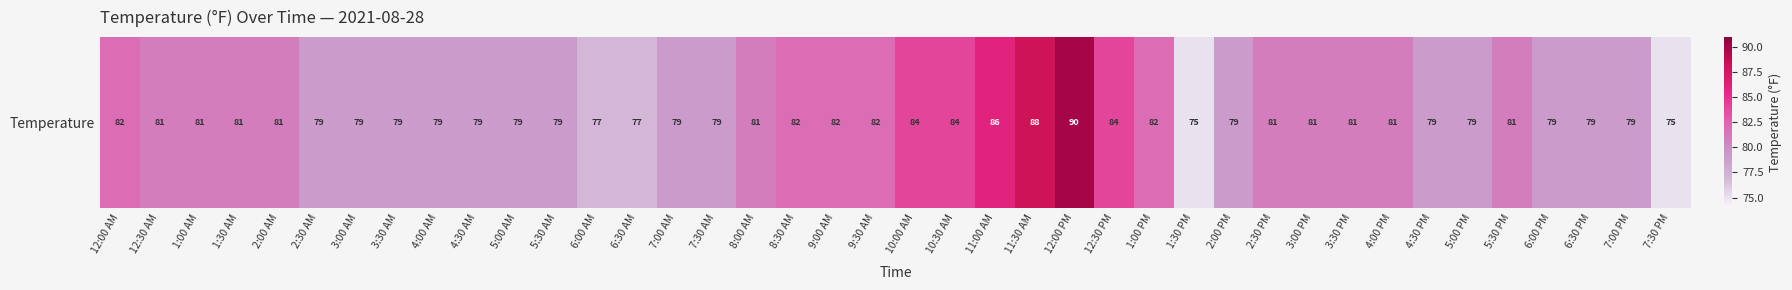

What is the difference between the maximum and second lowest values?

15